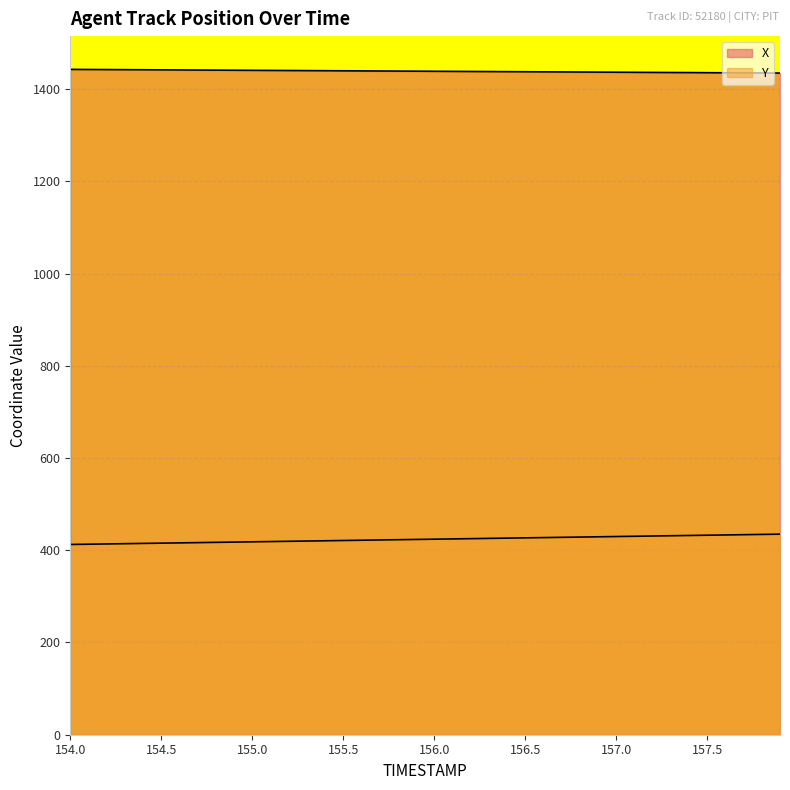

True or false: X and Y intersect in this chart.

False